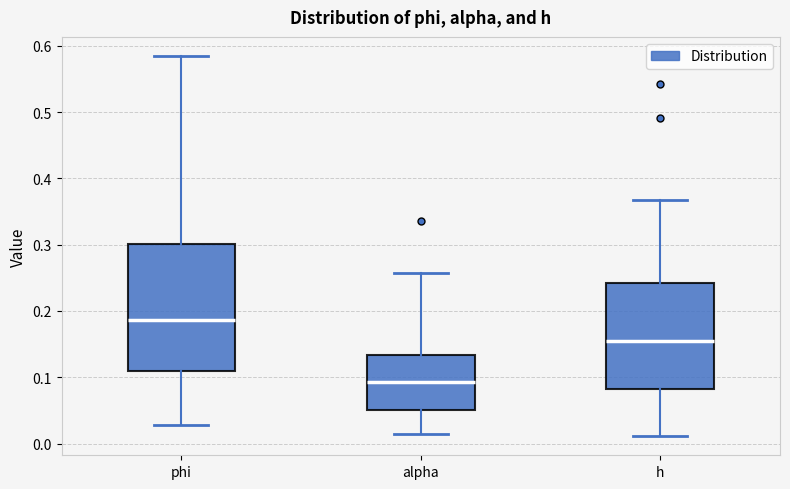

Where is the lower edge of the box for alpha on the y-axis? The values are not printed on the chart, so give them approximately, as read against the axis.

0.05